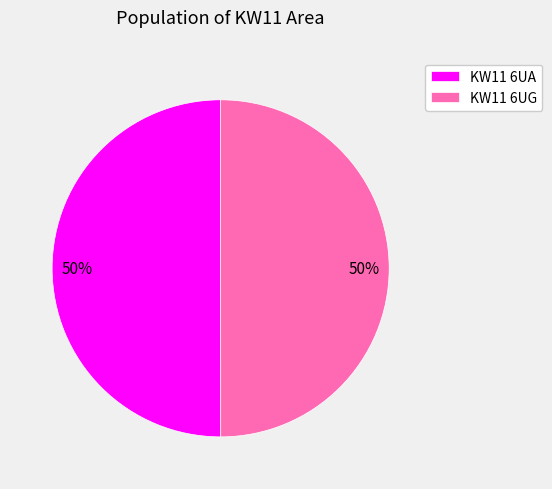

How many slices are in this pie chart?

2